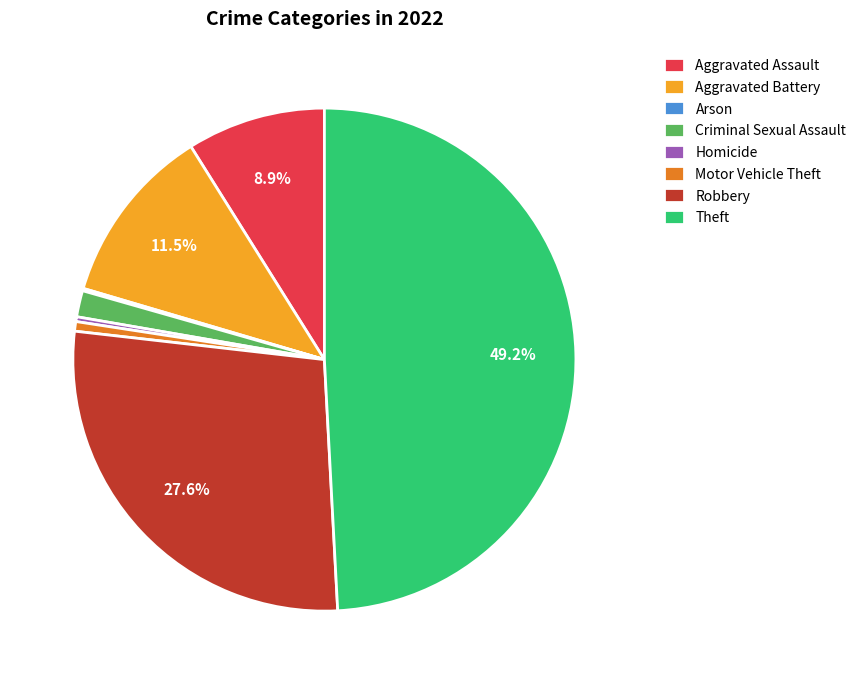

Which category has the biggest portion of the pie?

Theft